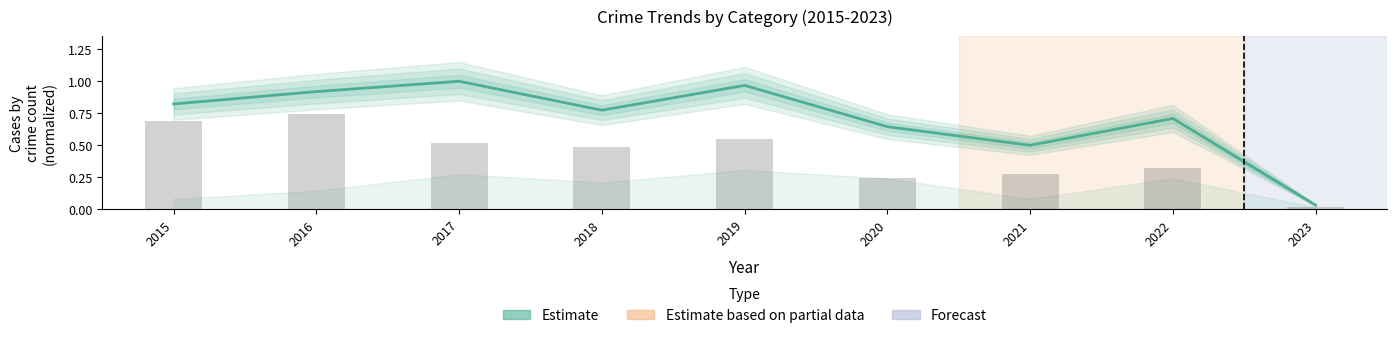

List the labels in order of value, smallest first.

2023, 2021, 2020, 2022, 2018, 2015, 2016, 2019, 2017